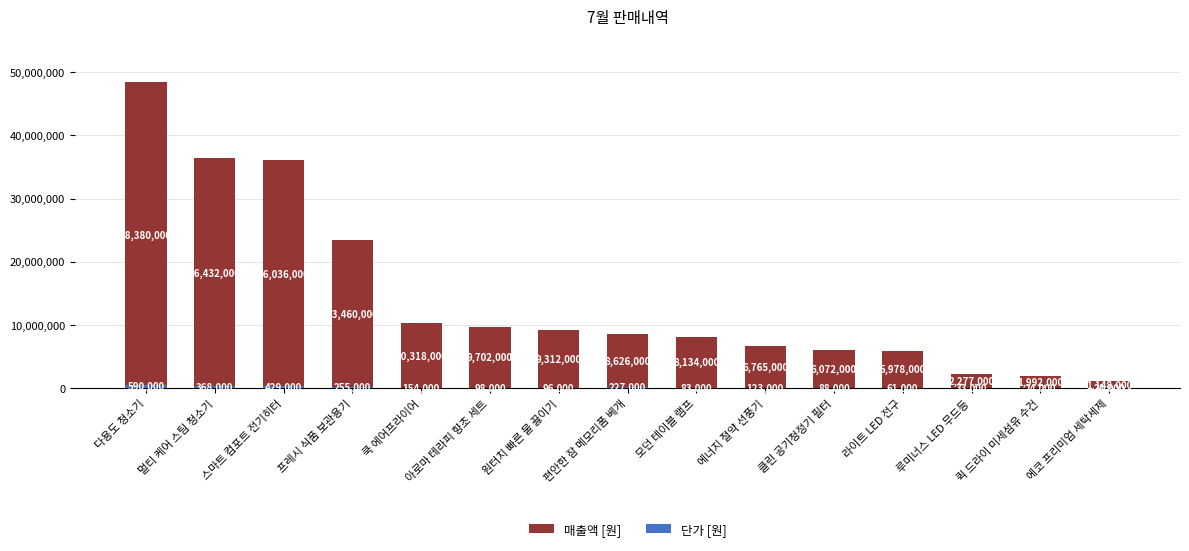

How many groups of bars are there?

15